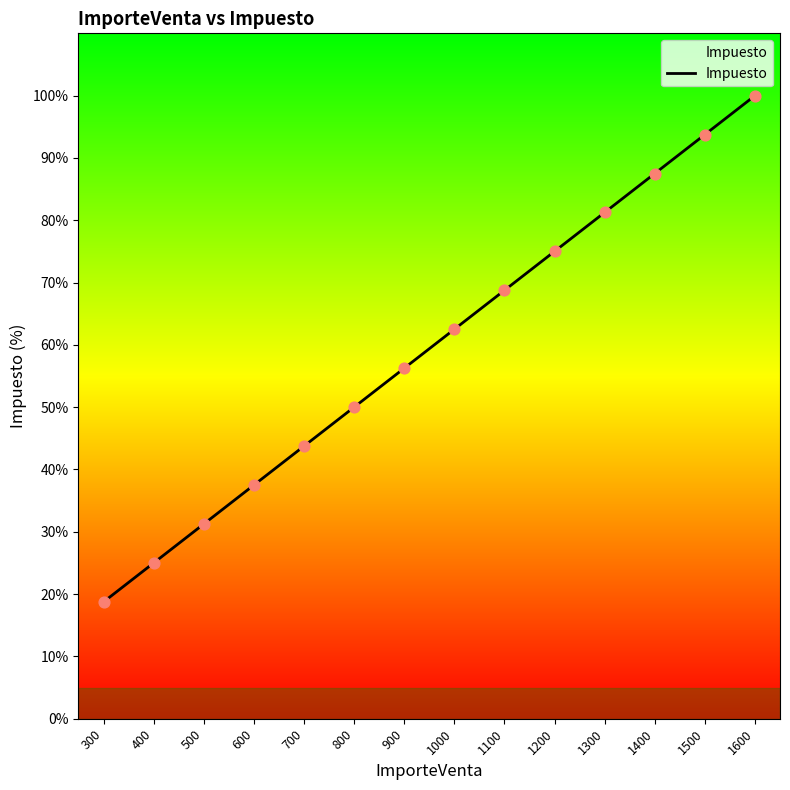

Approximately how many times larger is the value at 1400 compared to 1100?

1.3